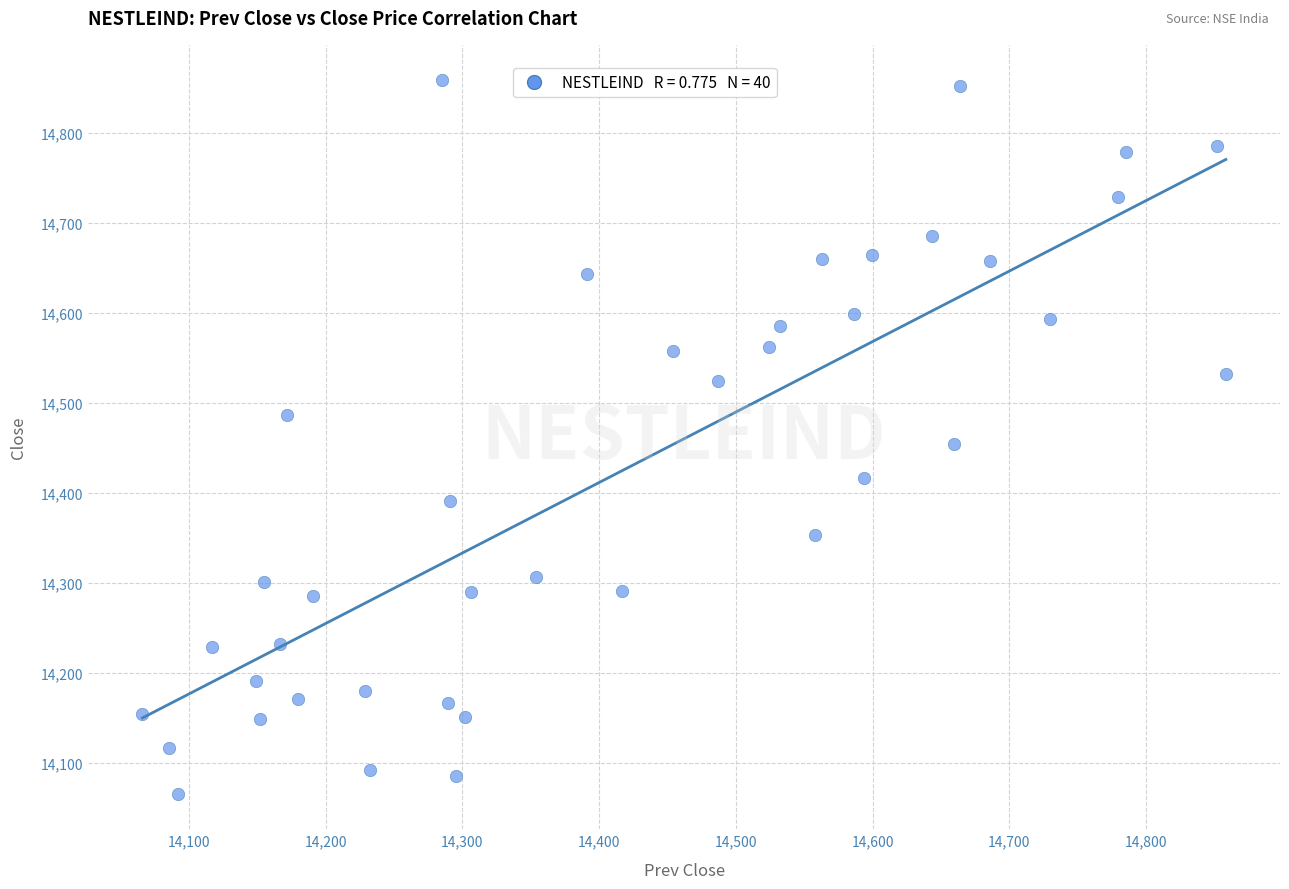

What is the range of X values (max minus min)?

792.2